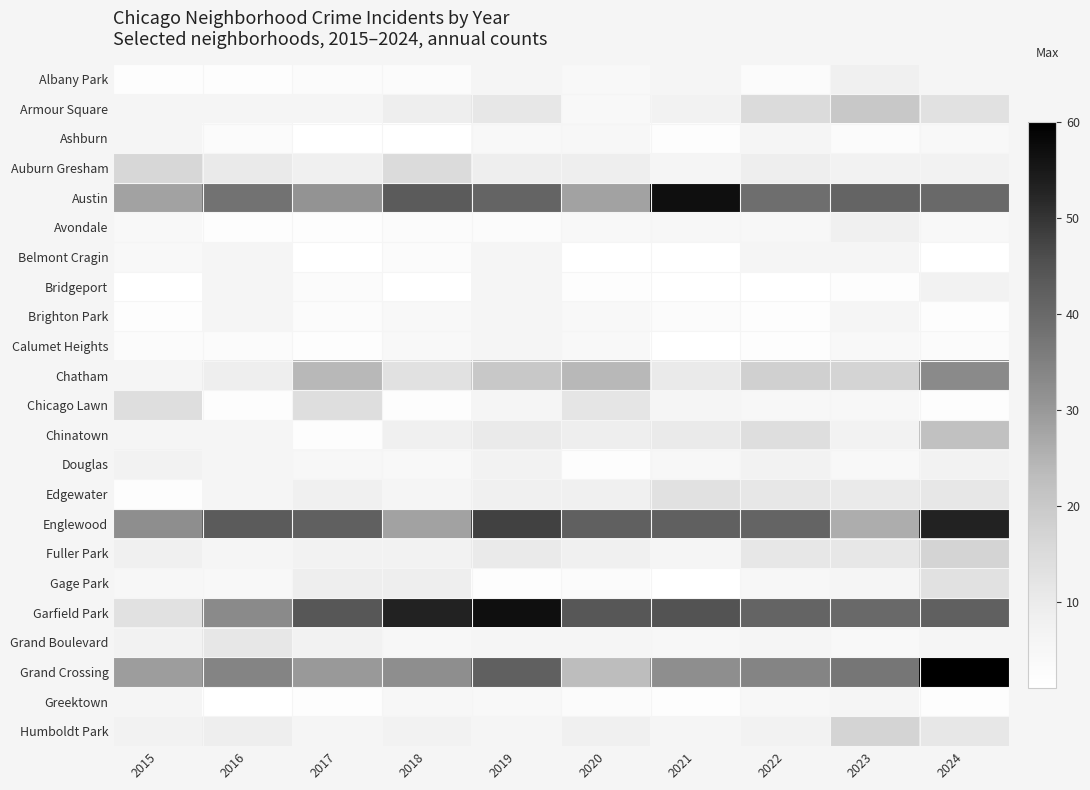

Is it true that Fuller Park equals 3.1 at 2018?

False